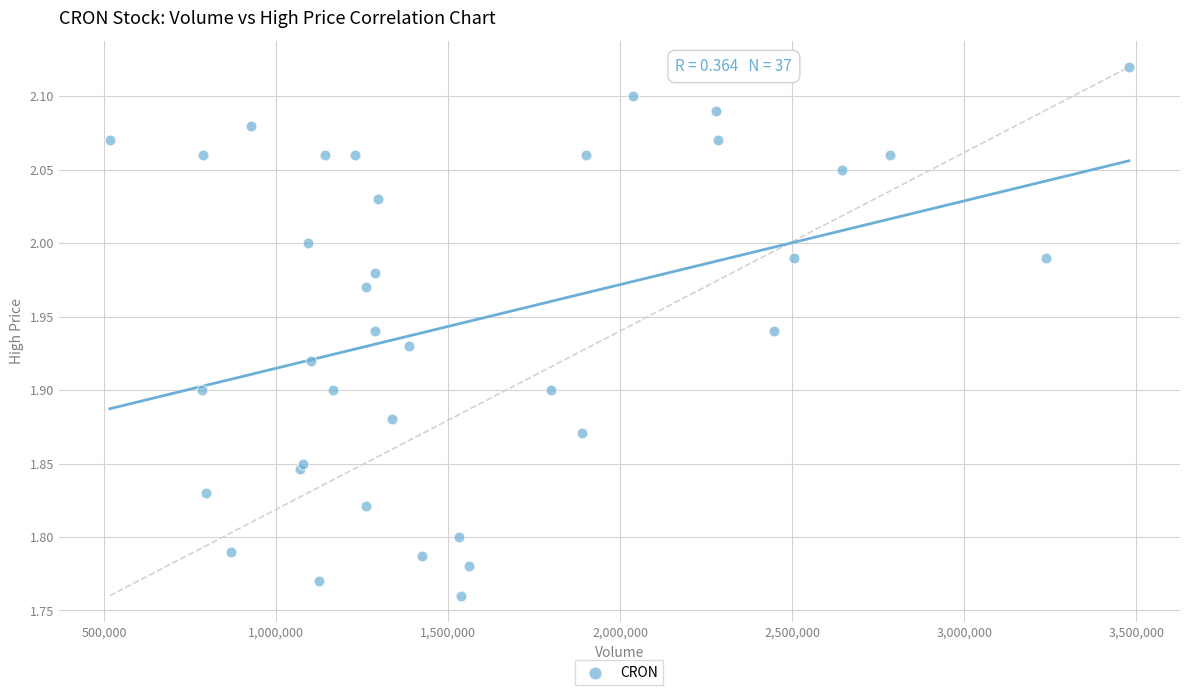

What is the range of X values (max minus min)?

2963200.0